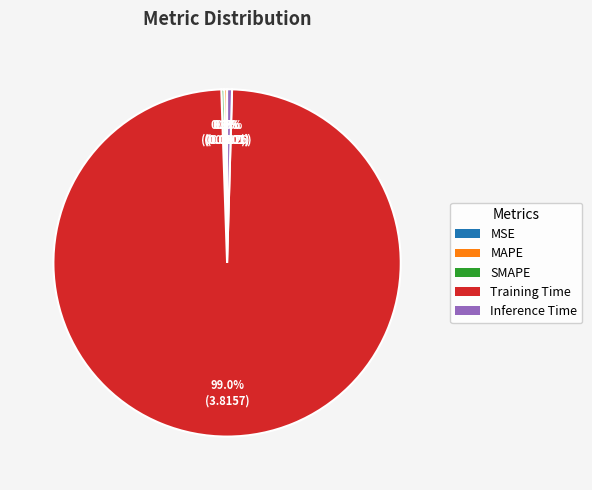

Which slice is the largest?

Training Time